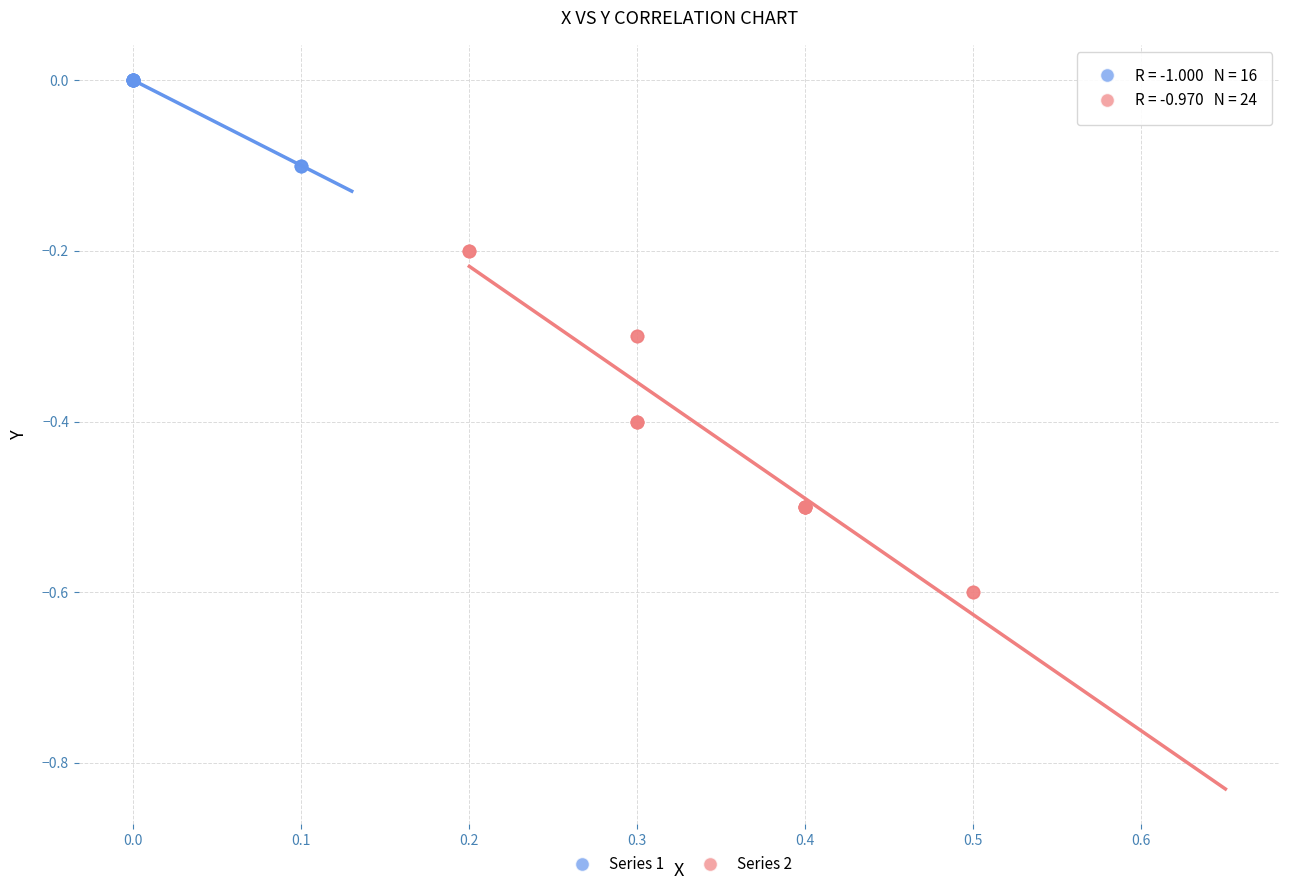

Which series reaches the maximum Y coordinate?

Series 1